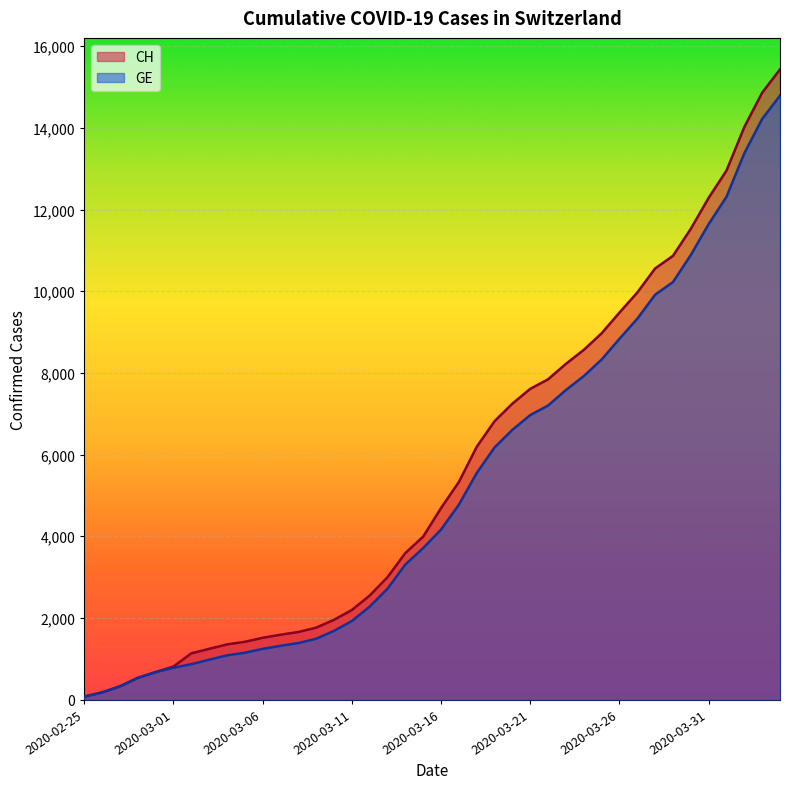

List the series in order of their peak value, lowest first.

GE, CH